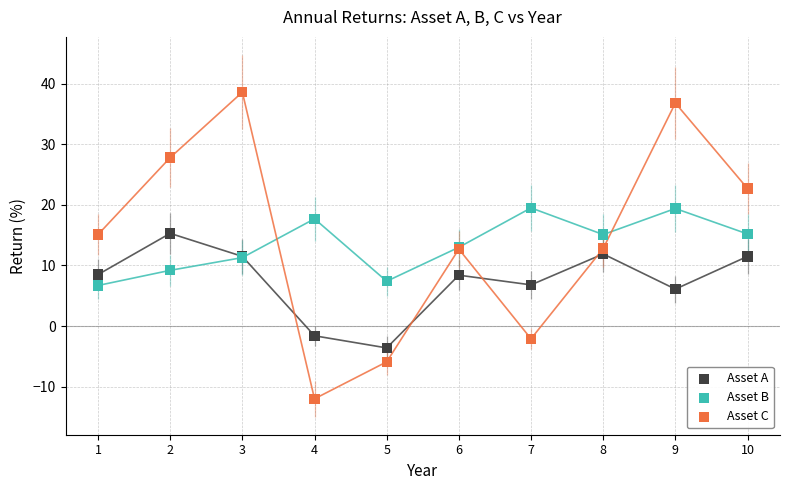

Which series has the widest spread of Y values?

Asset C